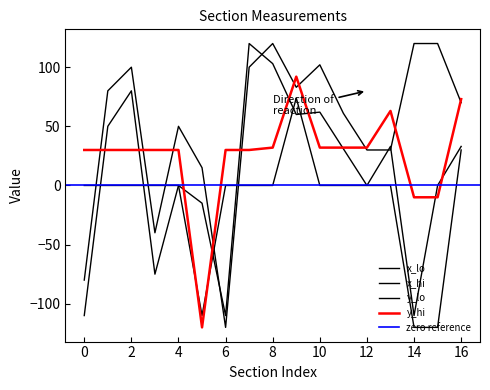

What is the difference between the maximum and minimum values in the x_lo series?

240